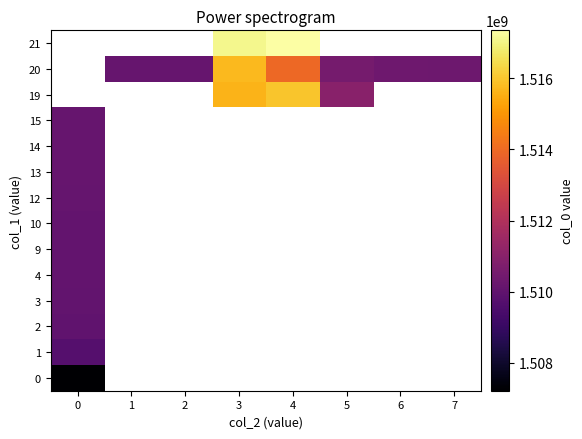

Is the value of 21 at 0 greater than the value of 10 at 2?

No